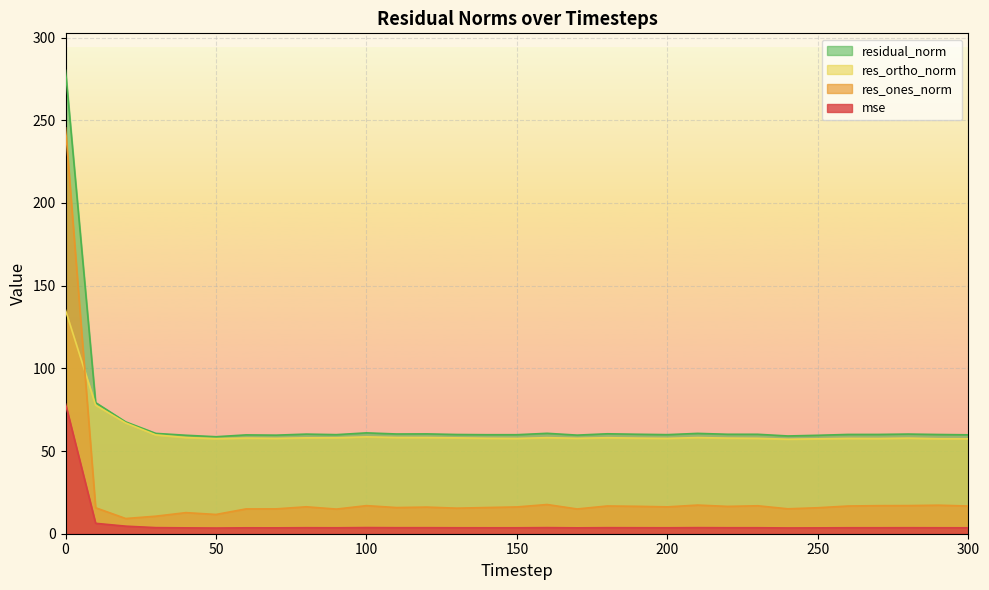

Rank the series by their maximum value, from highest to lowest.

residual_norm, res_ones_norm, res_ortho_norm, mse